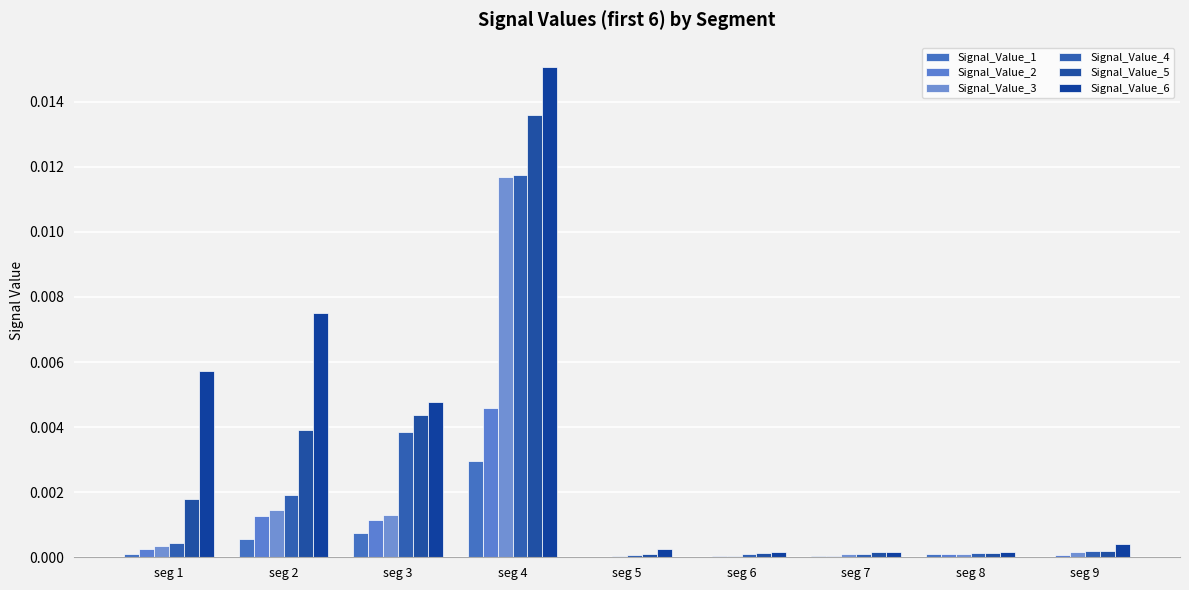

At seg 6, list the series in order from largest to smallest.

Signal_Value_6, Signal_Value_5, Signal_Value_4, Signal_Value_3, Signal_Value_2, Signal_Value_1